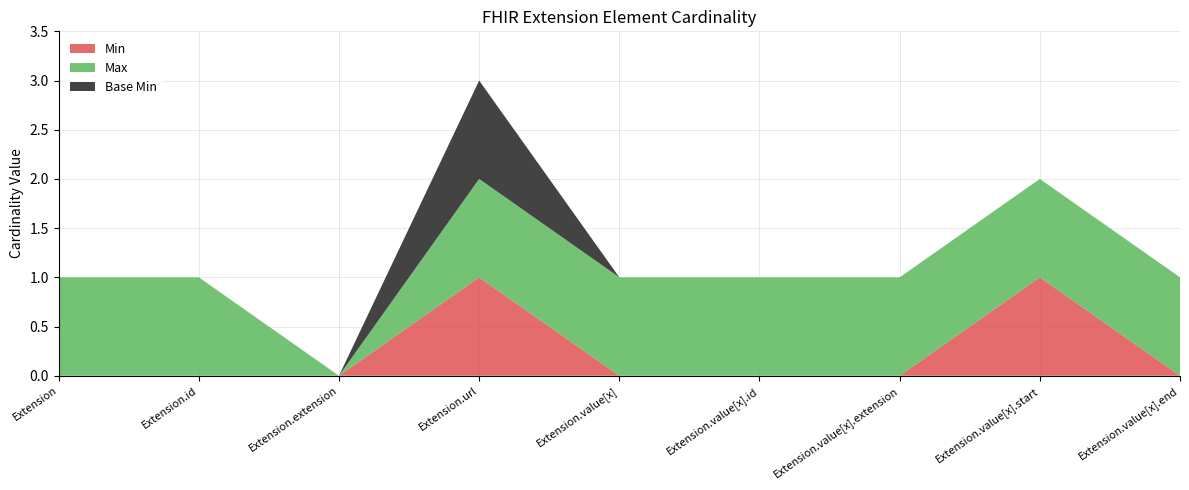

Reading right to left, extract all data points from this chart.

Min: Extension.value[x].end=0	Extension.value[x].start=1	Extension.value[x].extension=0	Extension.value[x].id=0	Extension.value[x]=0	Extension.url=1	Extension.extension=0	Extension.id=0	Extension=0
Max: Extension.value[x].end=1	Extension.value[x].start=1	Extension.value[x].extension=1	Extension.value[x].id=1	Extension.value[x]=1	Extension.url=1	Extension.extension=0	Extension.id=1	Extension=1
Base Min: Extension.value[x].end=0	Extension.value[x].start=0	Extension.value[x].extension=0	Extension.value[x].id=0	Extension.value[x]=0	Extension.url=1	Extension.extension=0	Extension.id=0	Extension=0